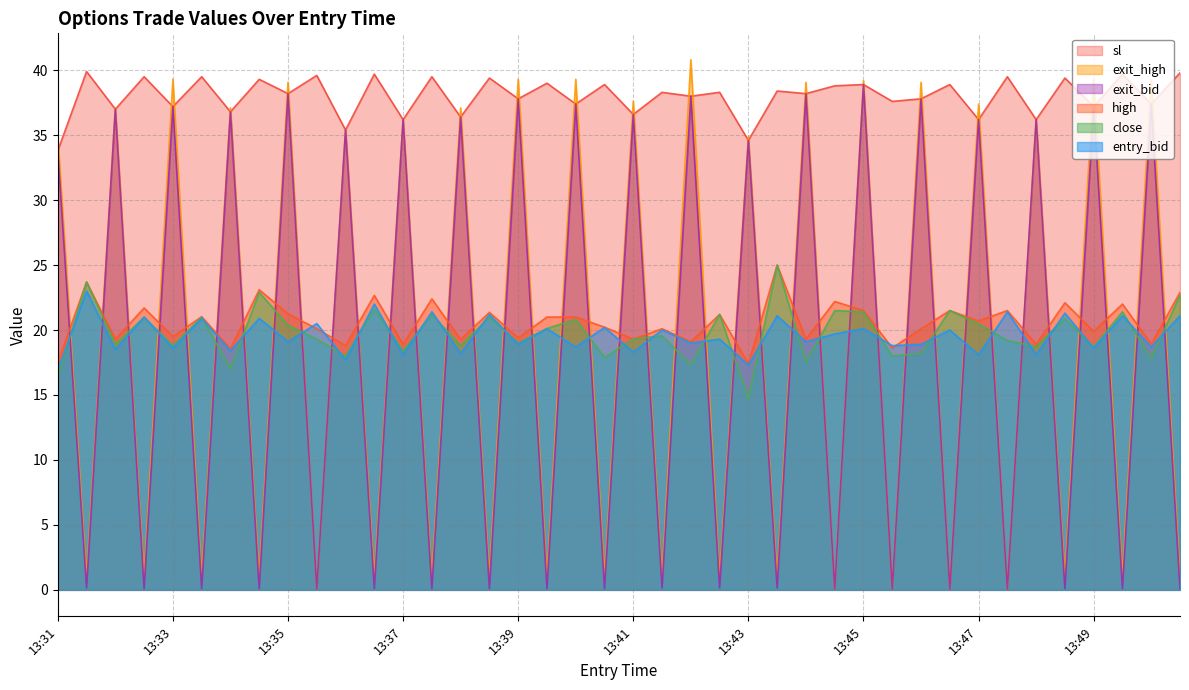

Is it true that close equals 19.3 at 13:41?

True